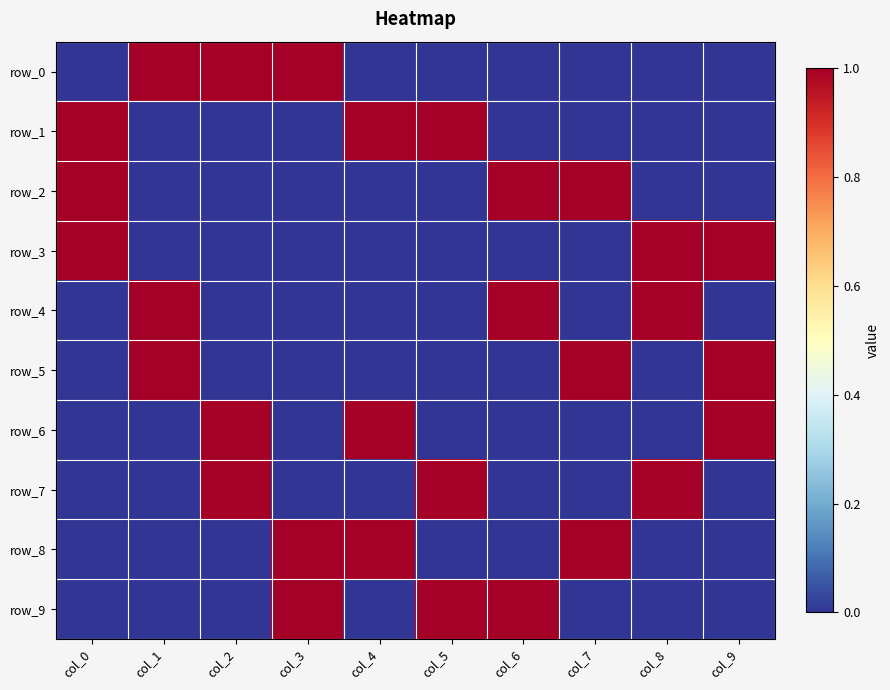

Which category has the lowest value in the row_8 series?

col_0